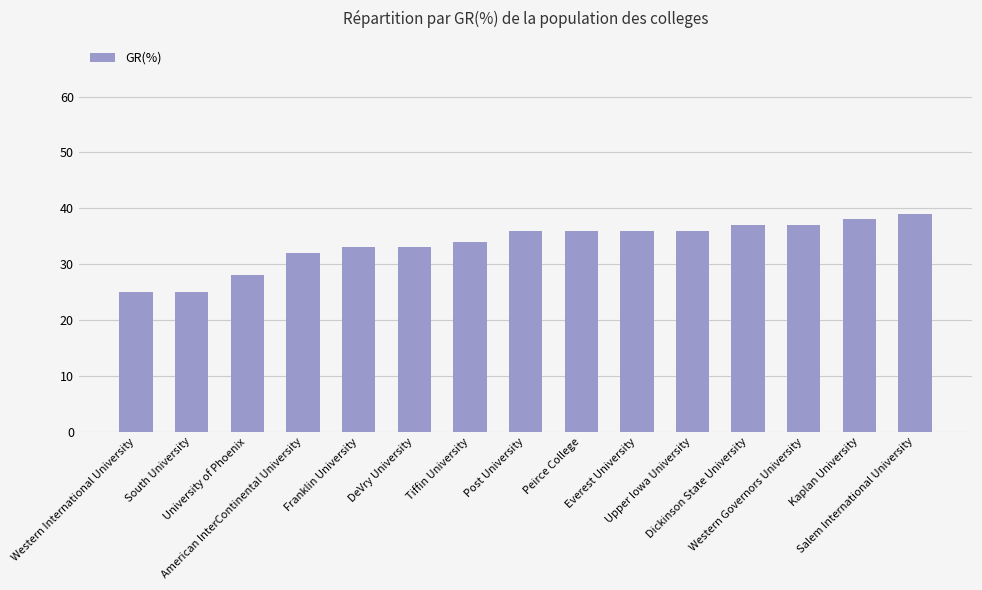

What is the smallest value displayed?

25